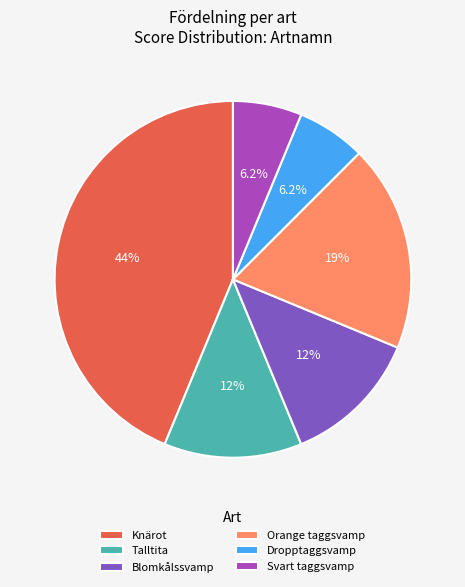

To the nearest percent, what is the difference between the Dropptaggsvamp and Blomkålssvamp slice percentages?

6%